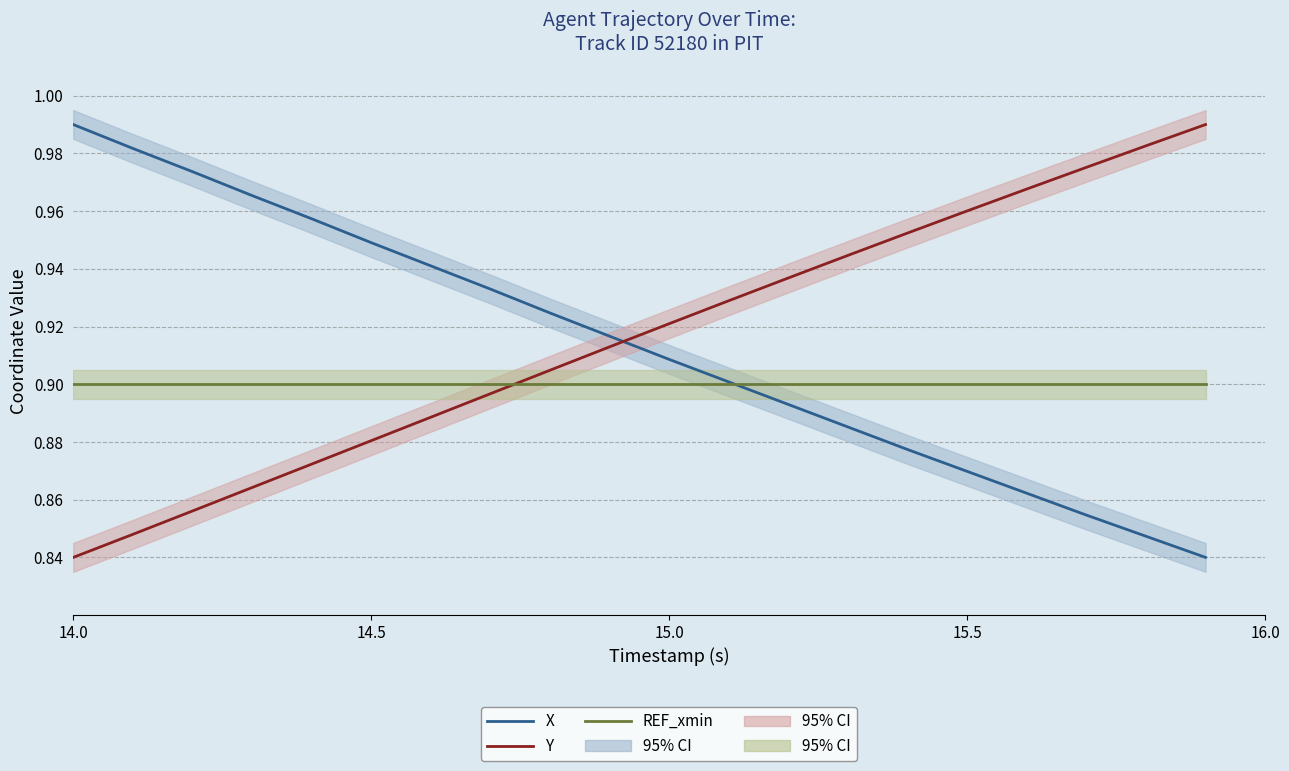

What are all the series names shown in the legend?

X, Y, REF_xmin